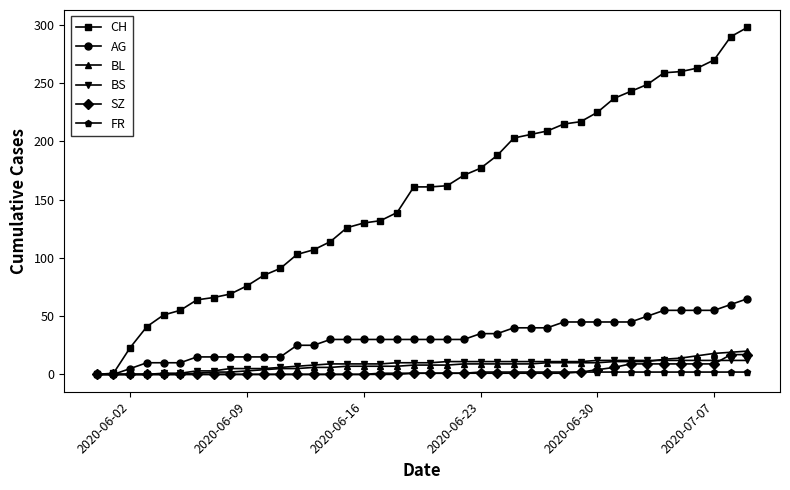

How many categories are shown in the chart?

40